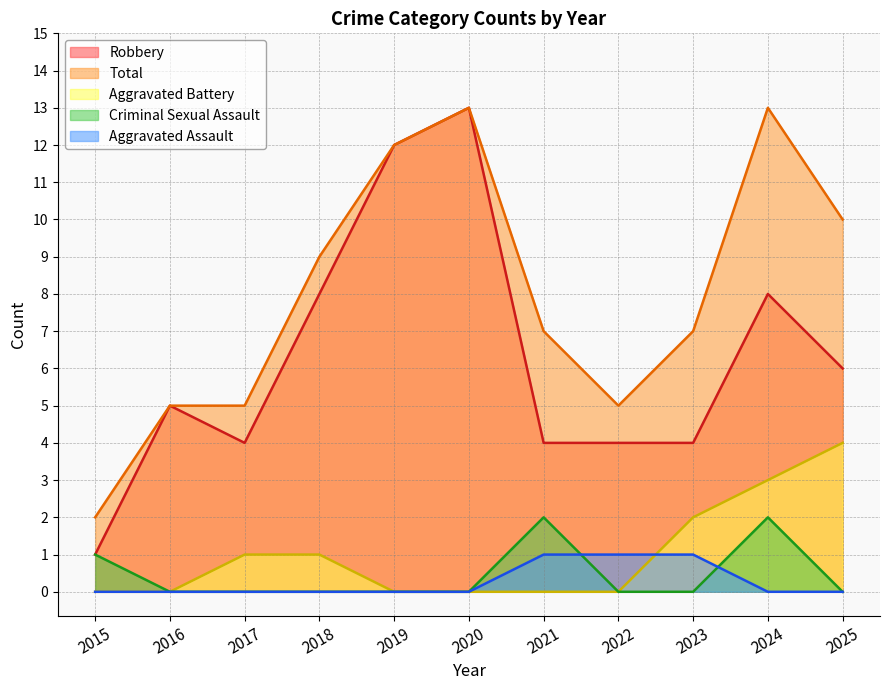

How many lines are shown in the chart?

5